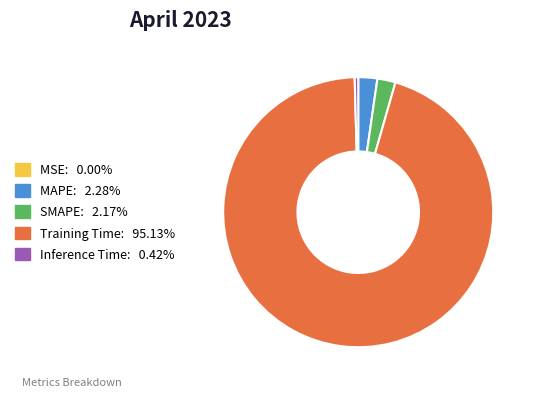

What is the largest slice in the pie chart?

Training Time